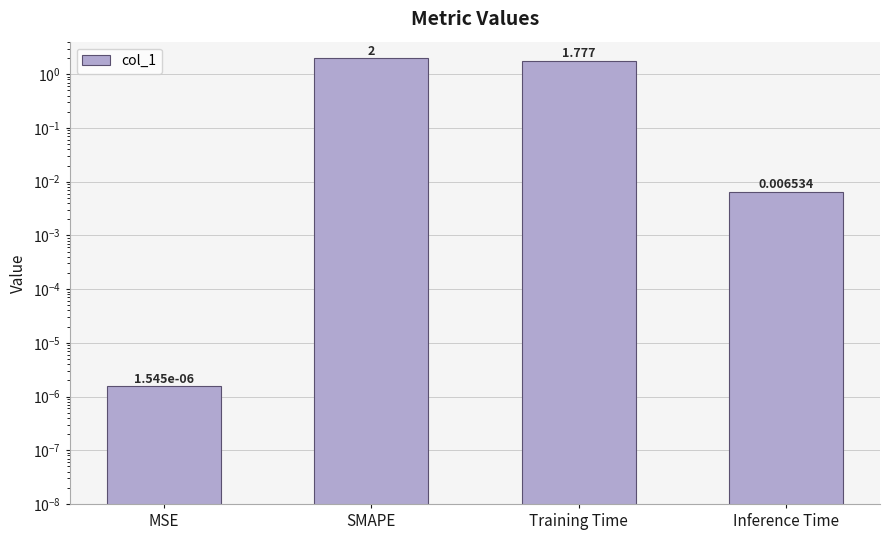

At which category does the chart reach its peak across all series?

SMAPE